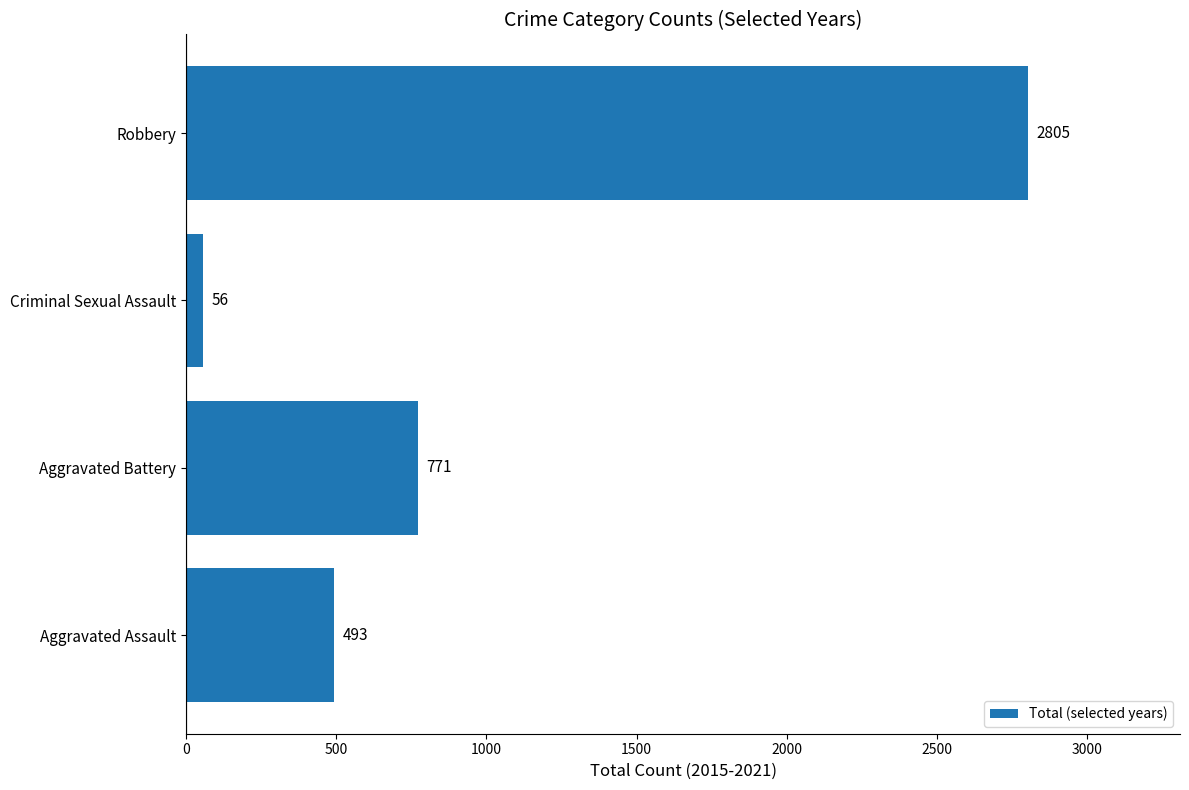

Is it true that the value at Robbery is 2805?

True